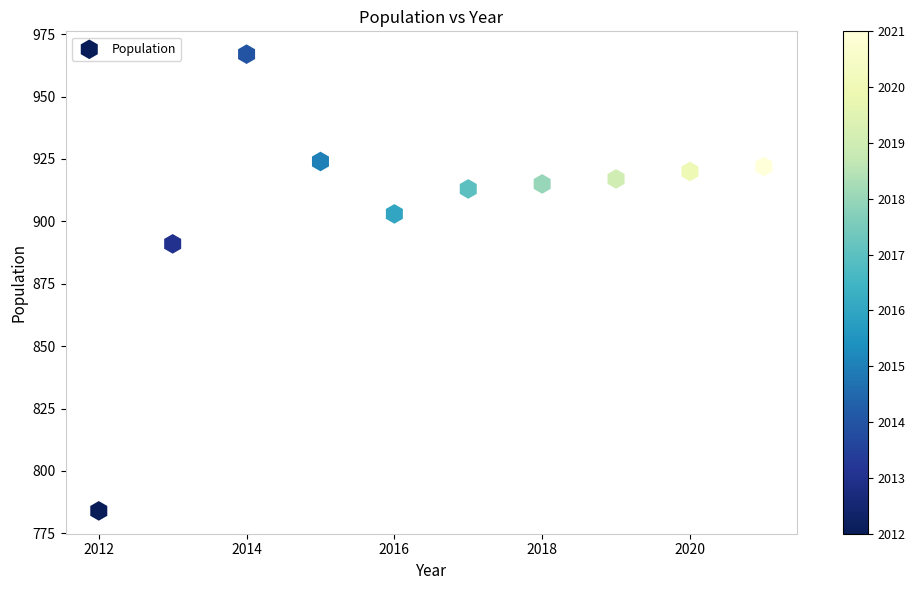

What is the average Y value?

906